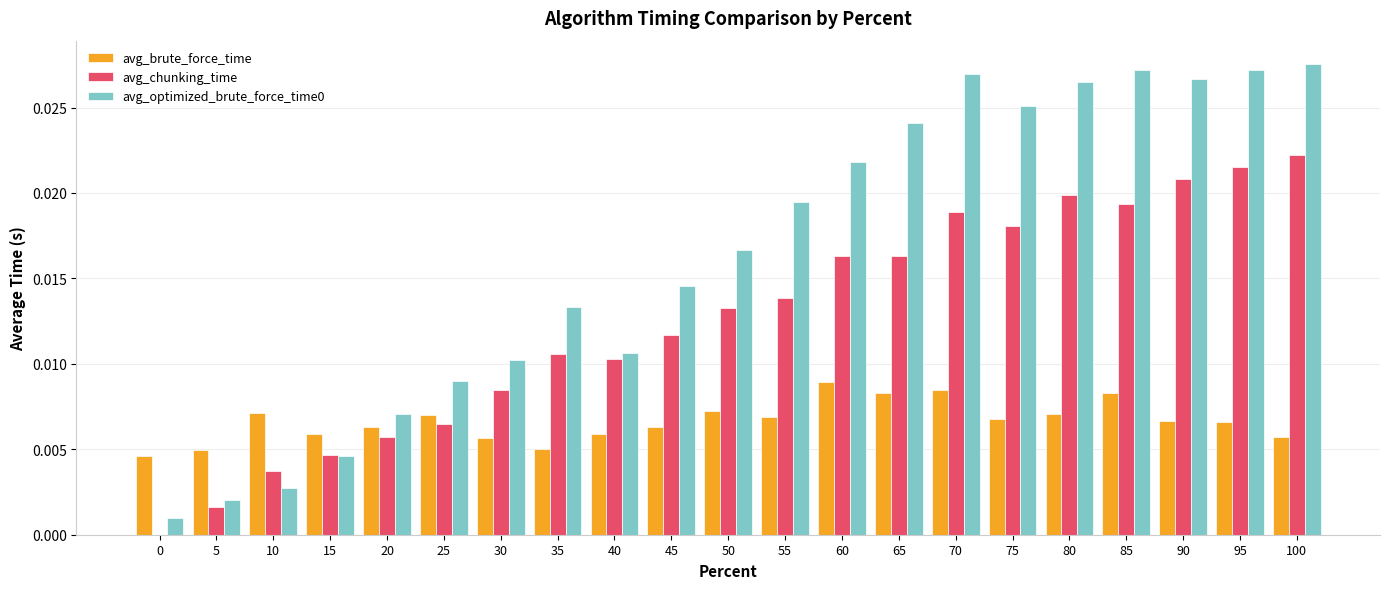

Which series changed the most between 0 and 5?

avg_chunking_time